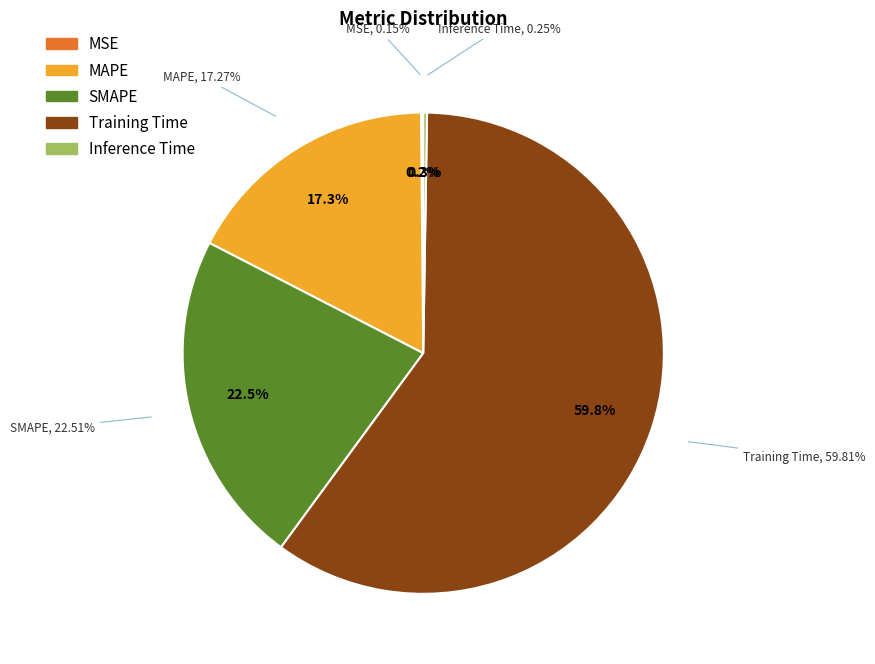

The MSE slice represents 1% of the pie. True or false?

False